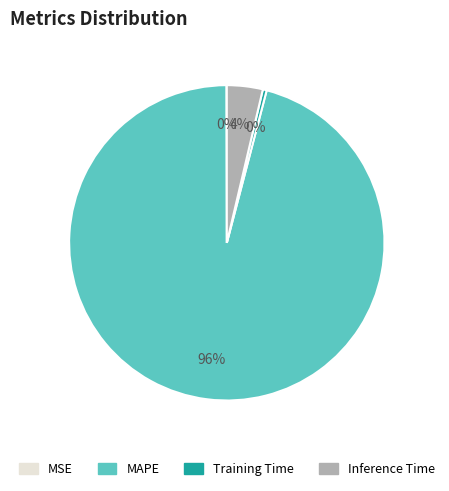

To the nearest percent, what is the difference between the largest and smallest slice percentages?

96%